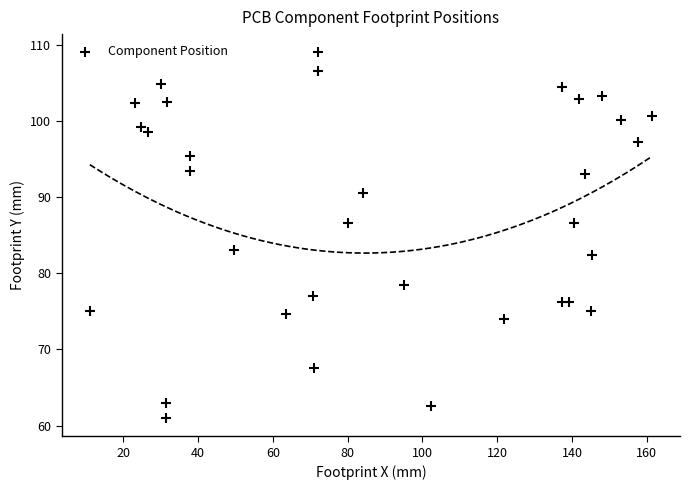

What is the range of X values (max minus min)?

150.4